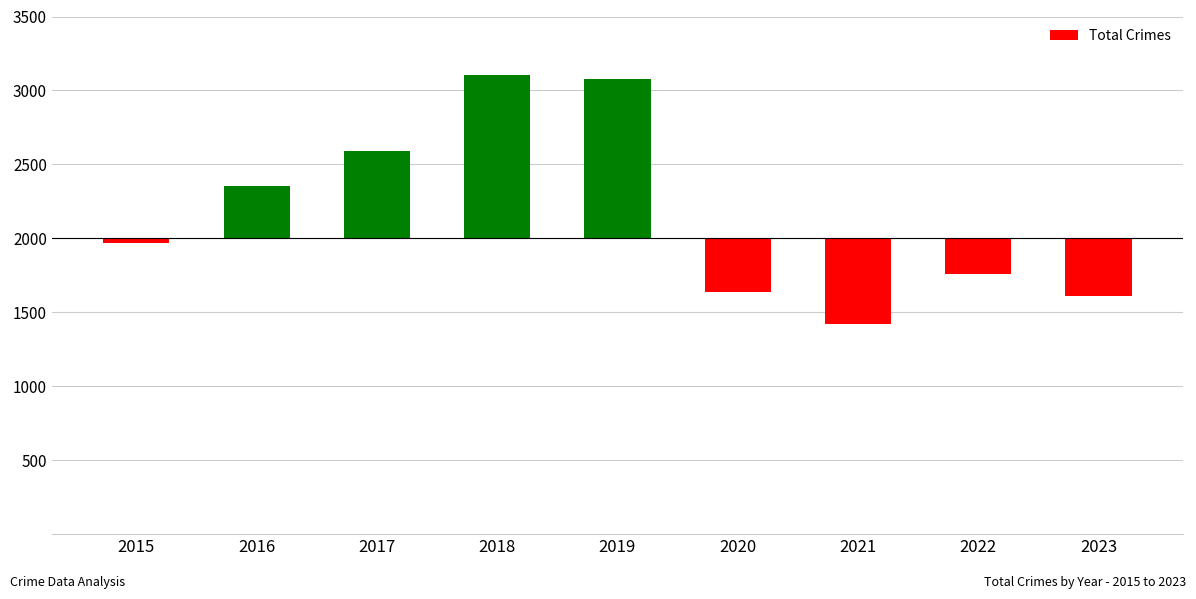

Which label corresponds to the smallest value in the chart?

2021